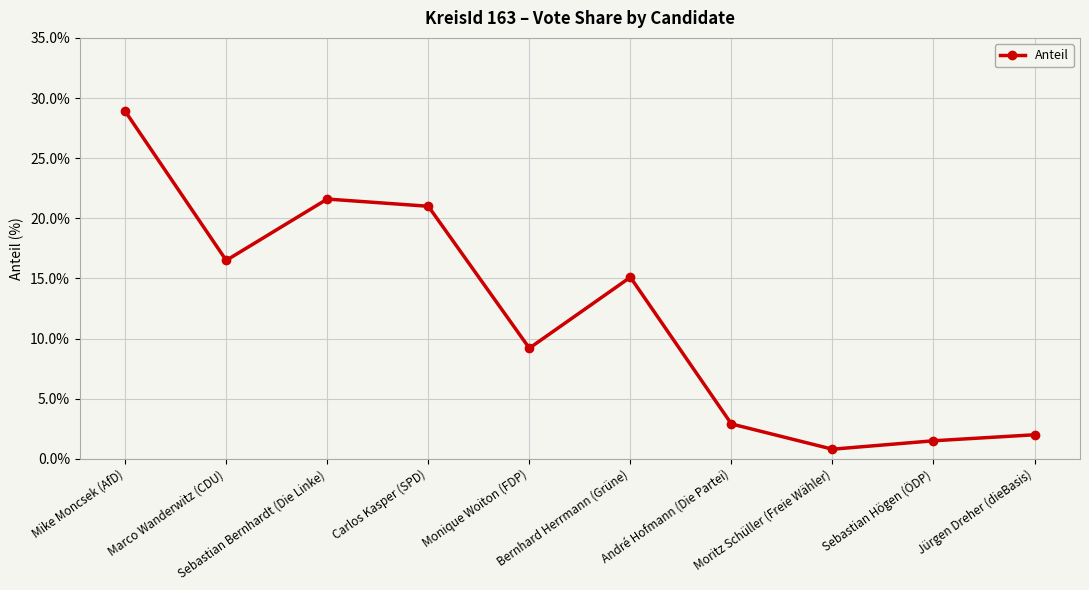

What is the change in value from Mike Moncsek (AfD) to Sebastian Bernhardt (Die Linke)?

-7.3